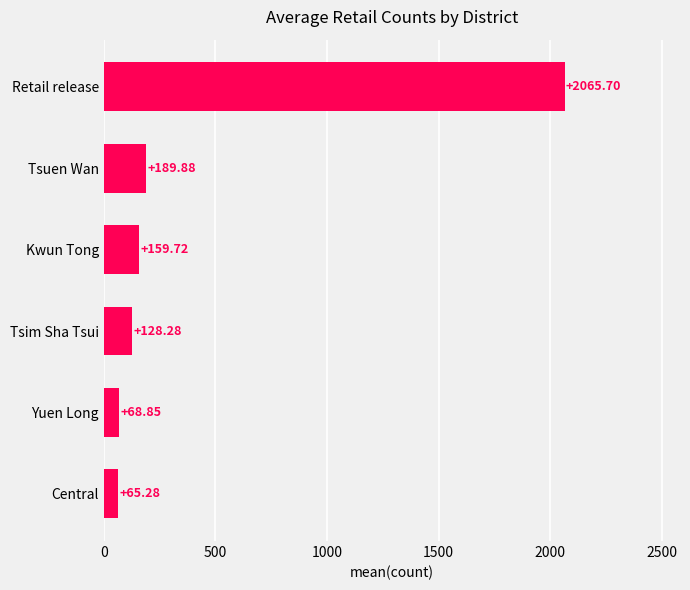

What is the average value?

446.3